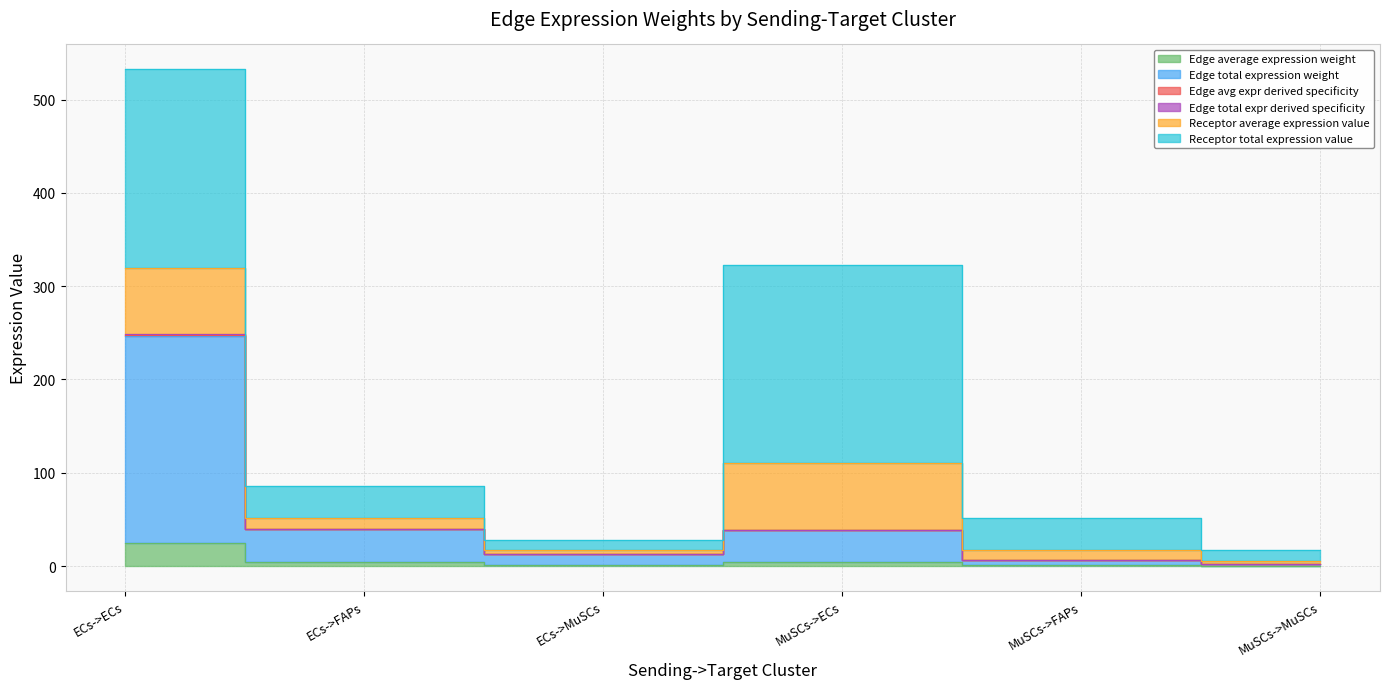

How many interior local valleys does the Edge avg expr derived specificity series have?

1